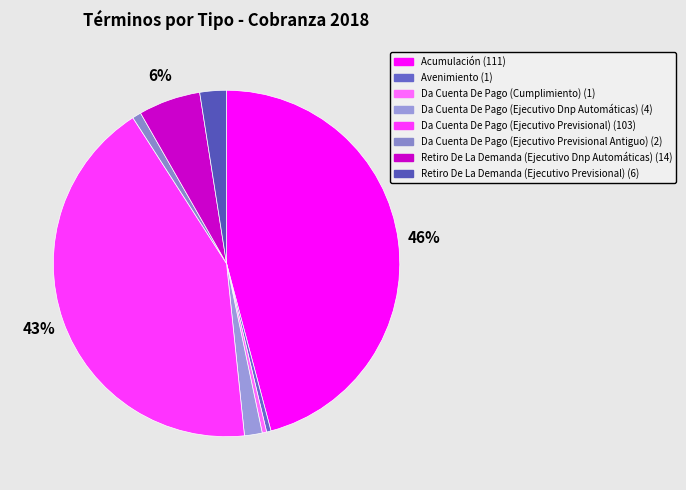

Count the number of slices in the pie.

8